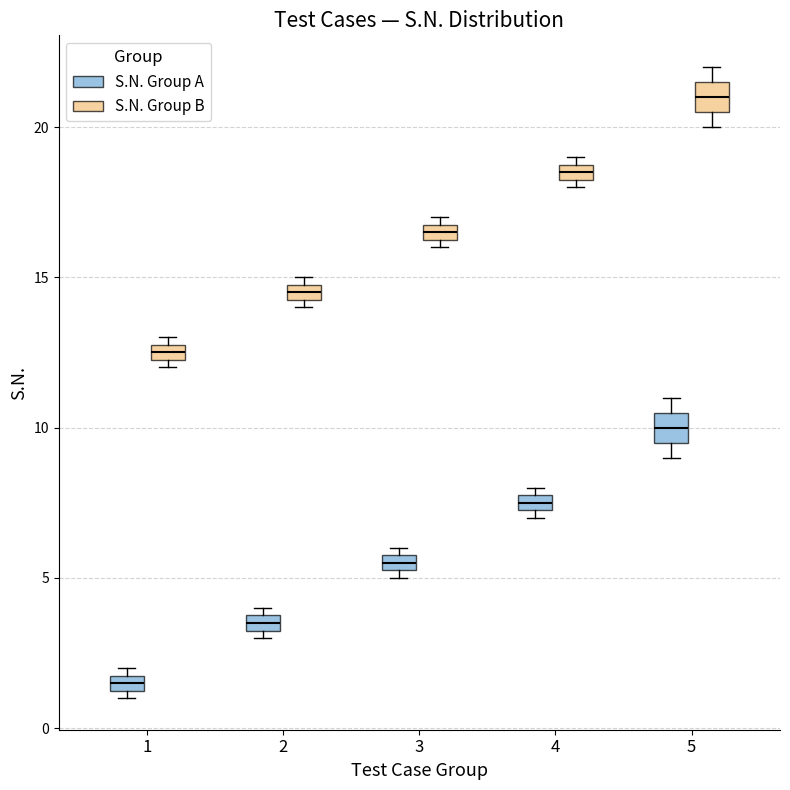

Where is the upper edge of the box for 5 (S.N. Group B) on the y-axis? The values are not printed on the chart, so give them approximately, as read against the axis.

21.5